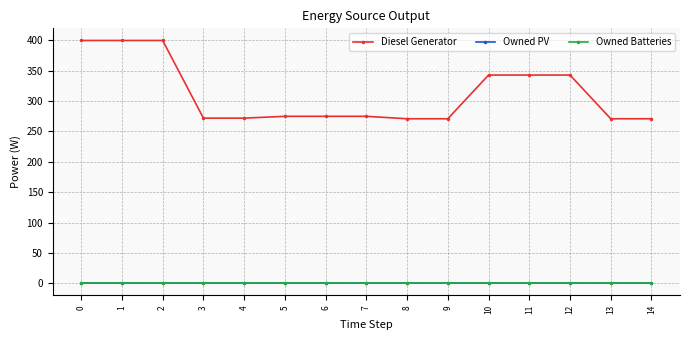

Reading left to right, extract all data points from this chart.

Diesel Generator: 400	400	400	272	272	275	275	275	271	271	343	343	343	271	271
Owned PV: 0	0	0	0	0	0	0	0	0	0	0	0	0	0	0
Owned Batteries: 0	0	0	0	0	0	0	0	0	0	0	0	0	0	0